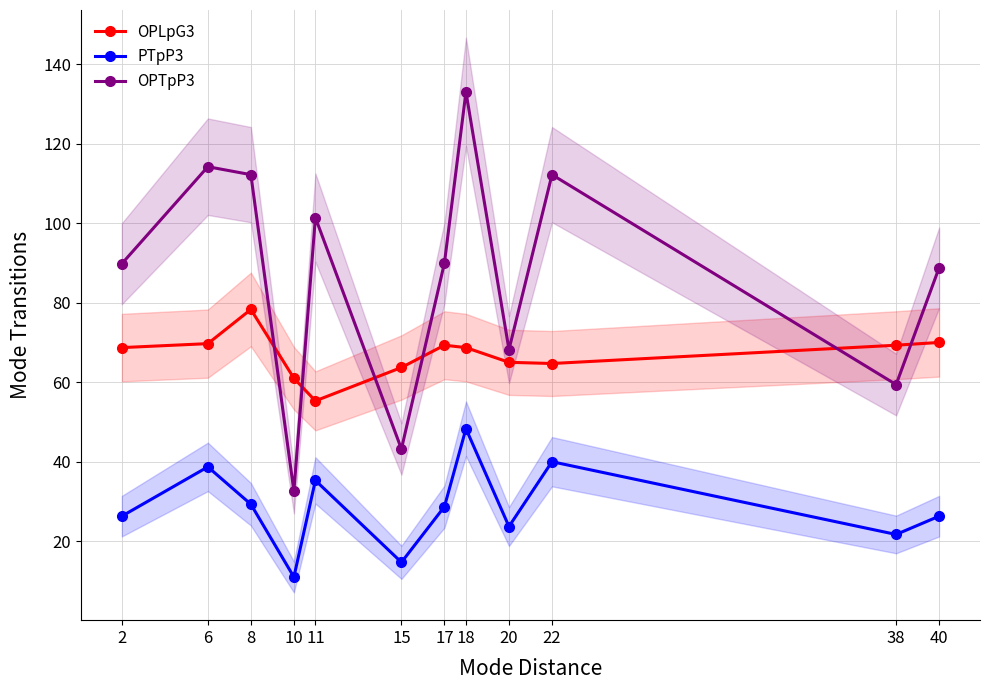

Is it true that OPLpG3 equals 61.0 at 10?

True